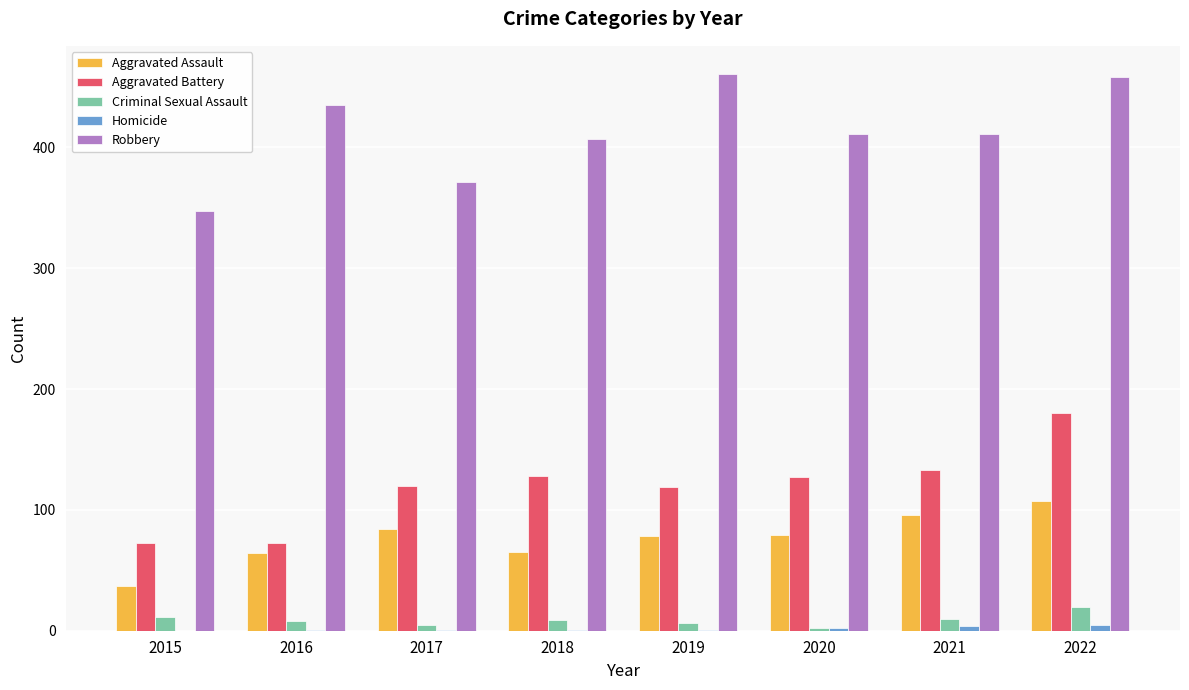

At which label does Aggravated Battery reach its peak?

2022